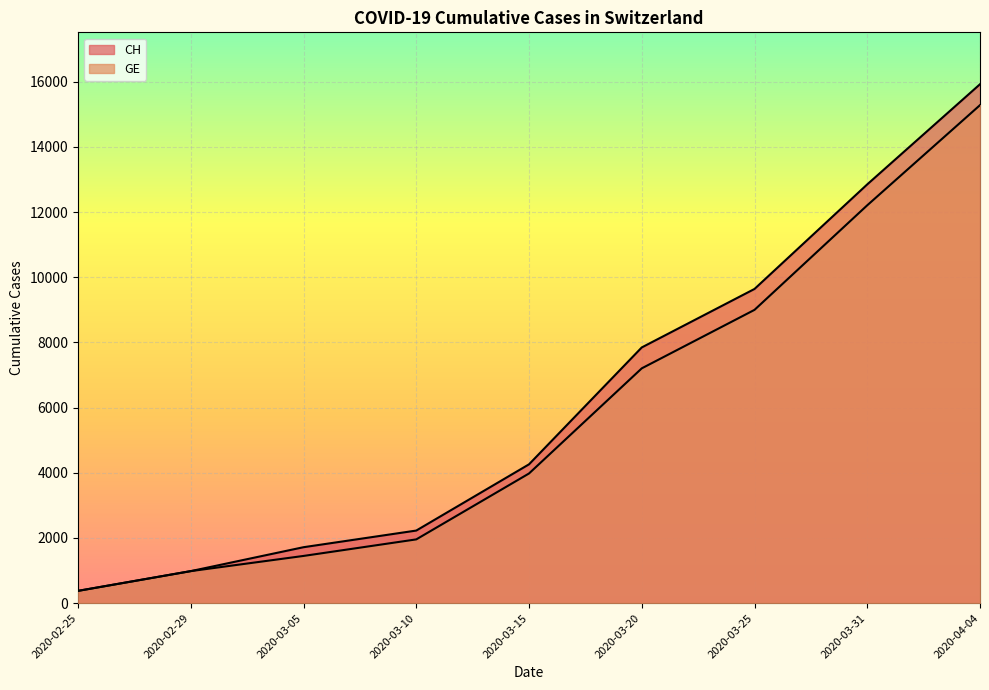

Rank the series at 2020-03-25 from highest to lowest value.

CH, GE